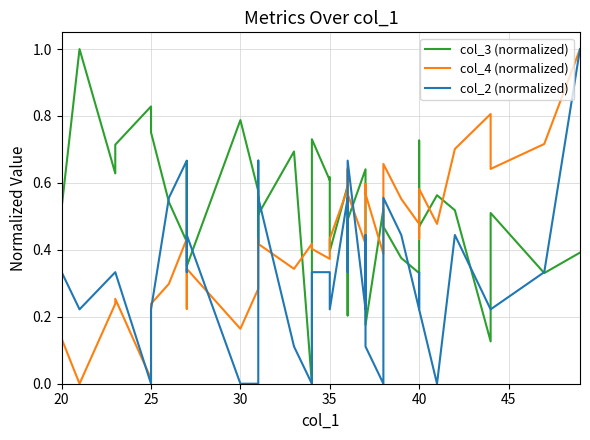

Which series has the largest total across all categories?

col_3 (normalized)